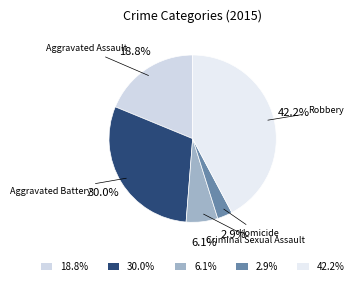

Which has a higher value, 18.8% or 2.9%?

18.8%